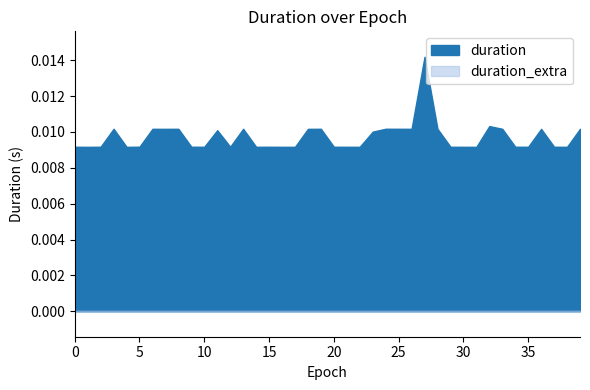

What are all the series names shown in the legend?

duration, duration_extra